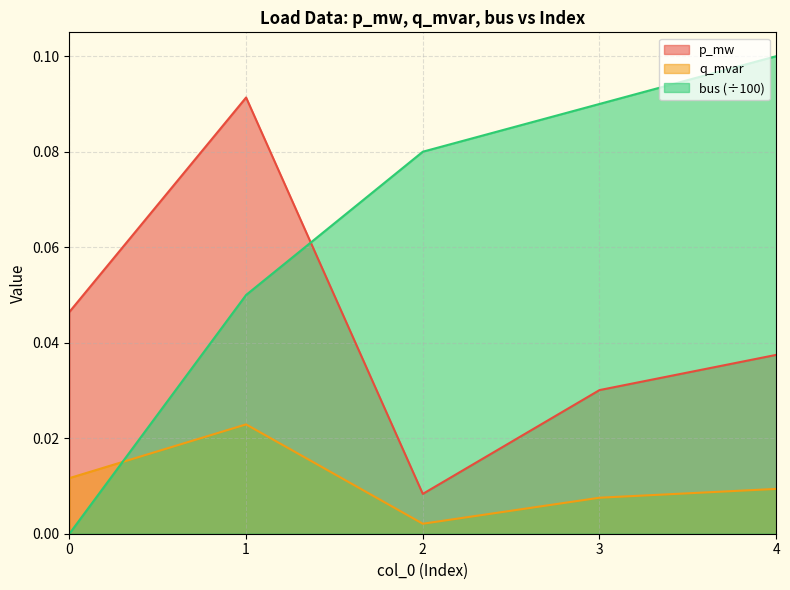

Where is the first local minimum for q_mvar?

2